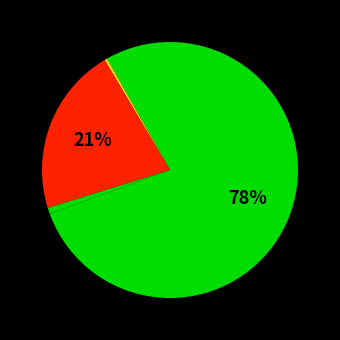

What is the largest slice in the pie chart?

count